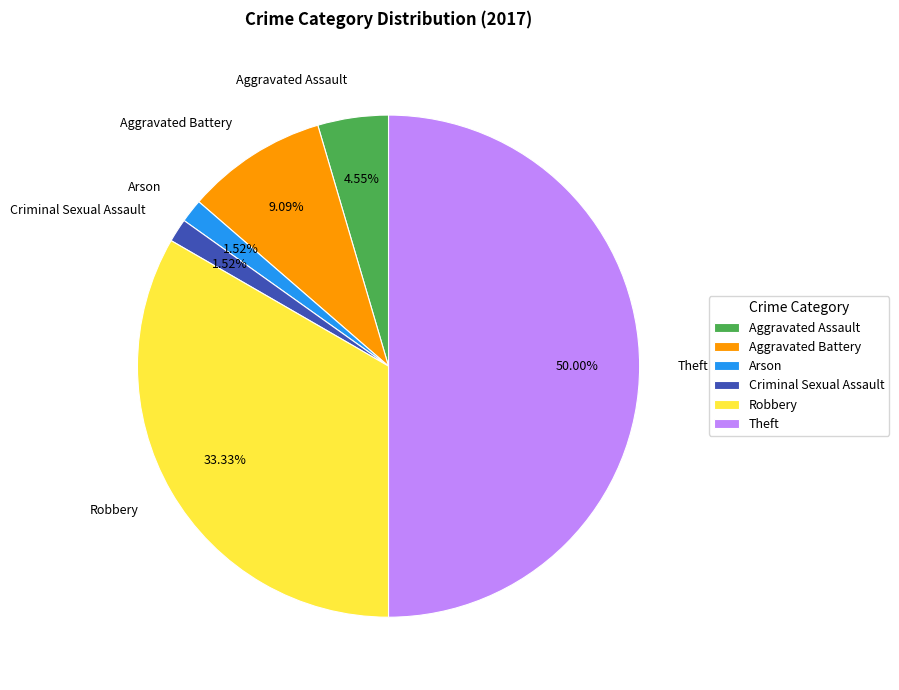

How much of the chart is everything except Theft?

50.0%